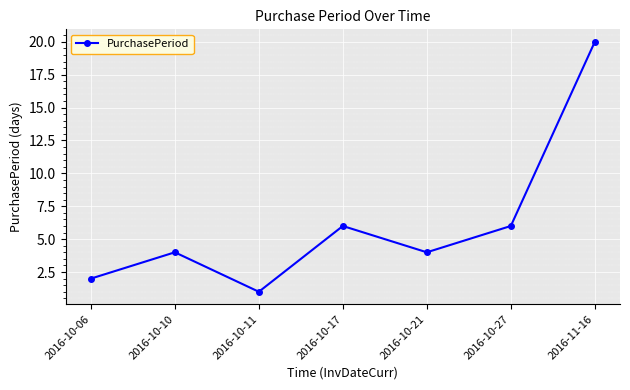

The value at 2016-11-16 is 11. True or false?

False